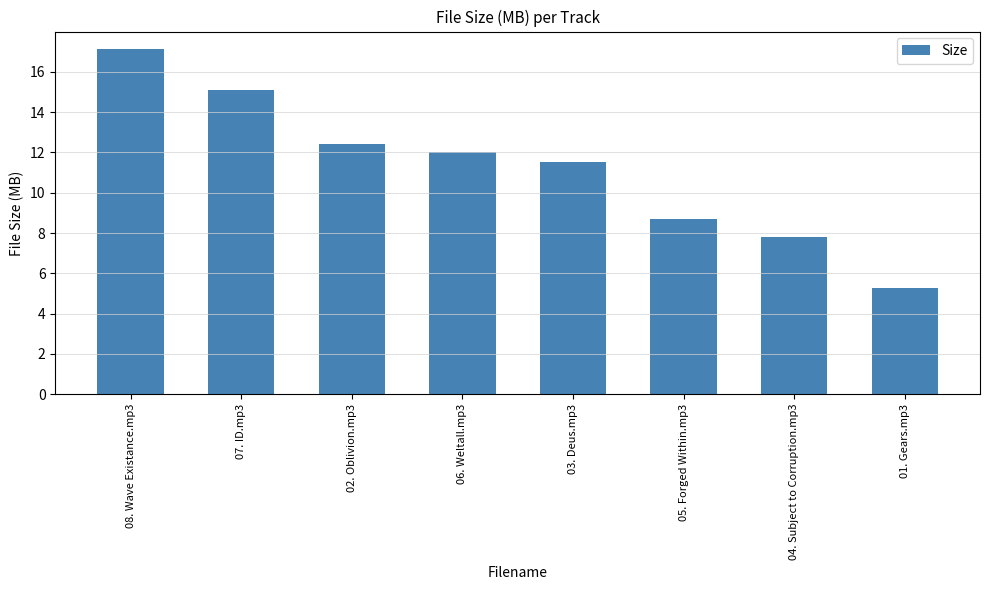

What is the difference between the values at 05. Forged Within.mp3 and 07. ID.mp3?

6.4